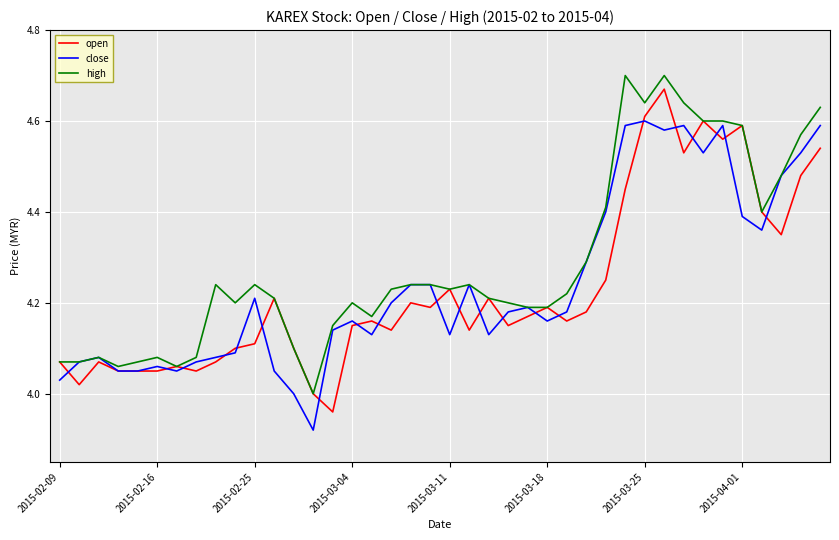

Which series has the largest total across all categories?

high